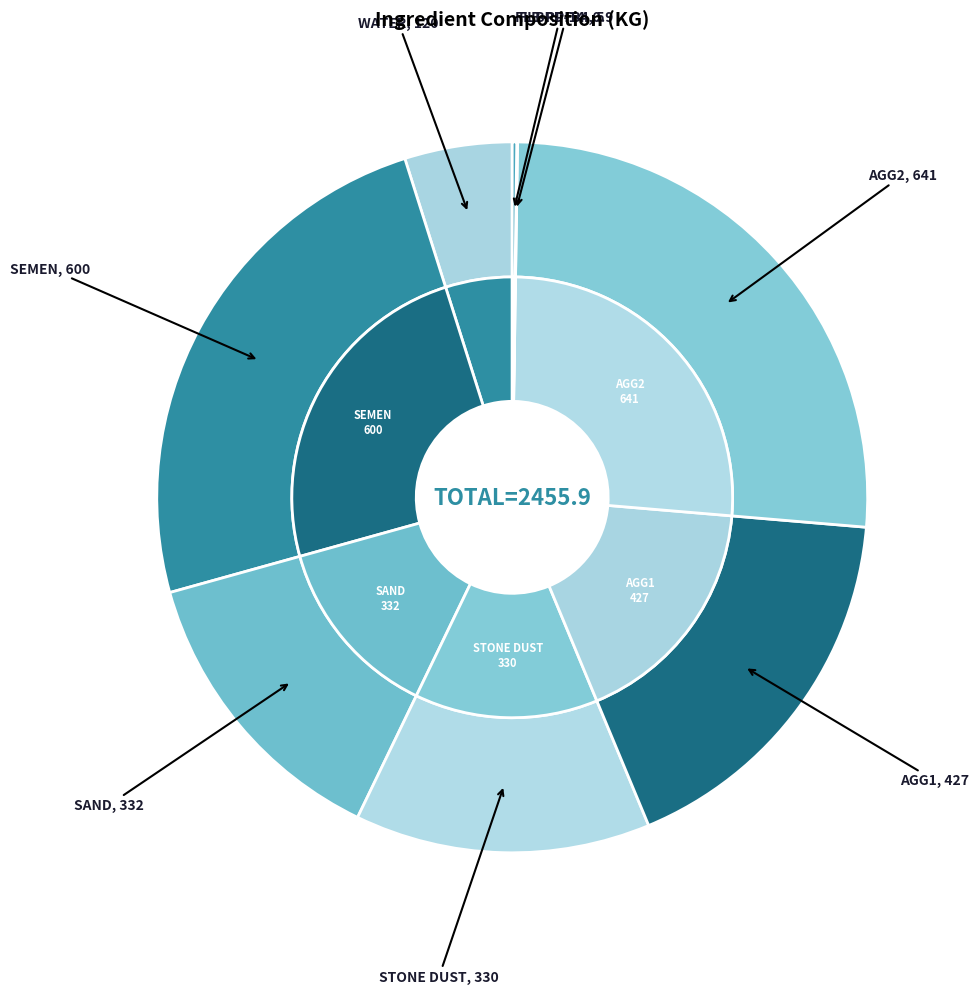

Is it true that WATER is 1% of the pie?

False